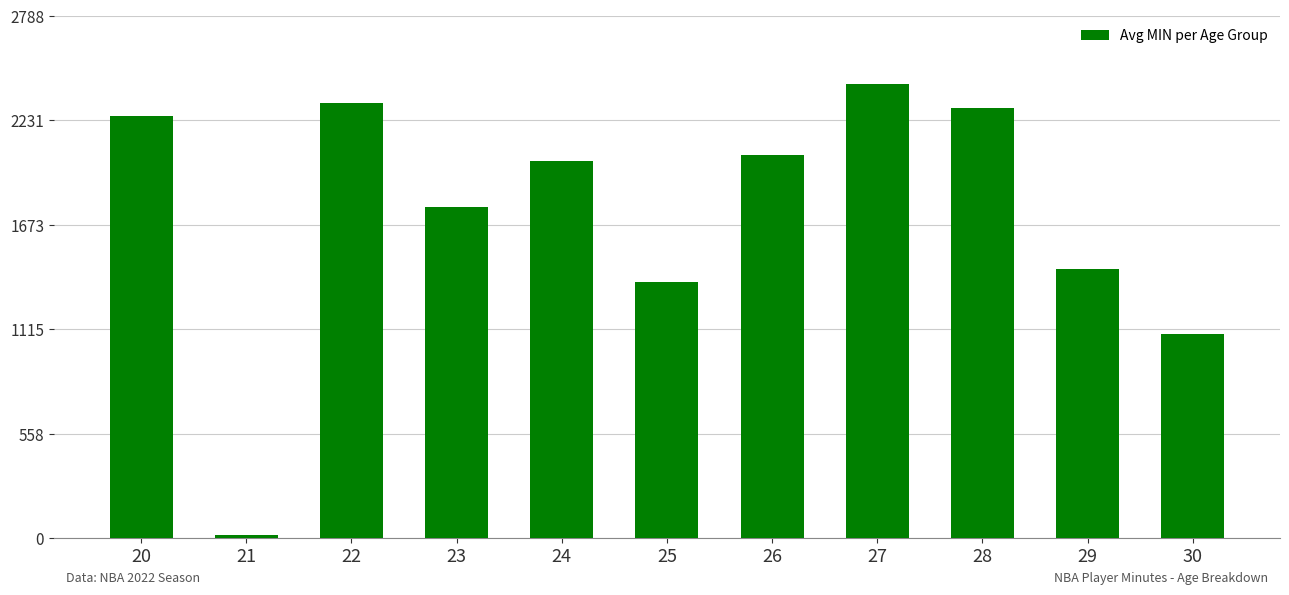

Rank the categories by value from highest to lowest.

27, 22, 28, 20, 26, 24, 23, 29, 25, 30, 21